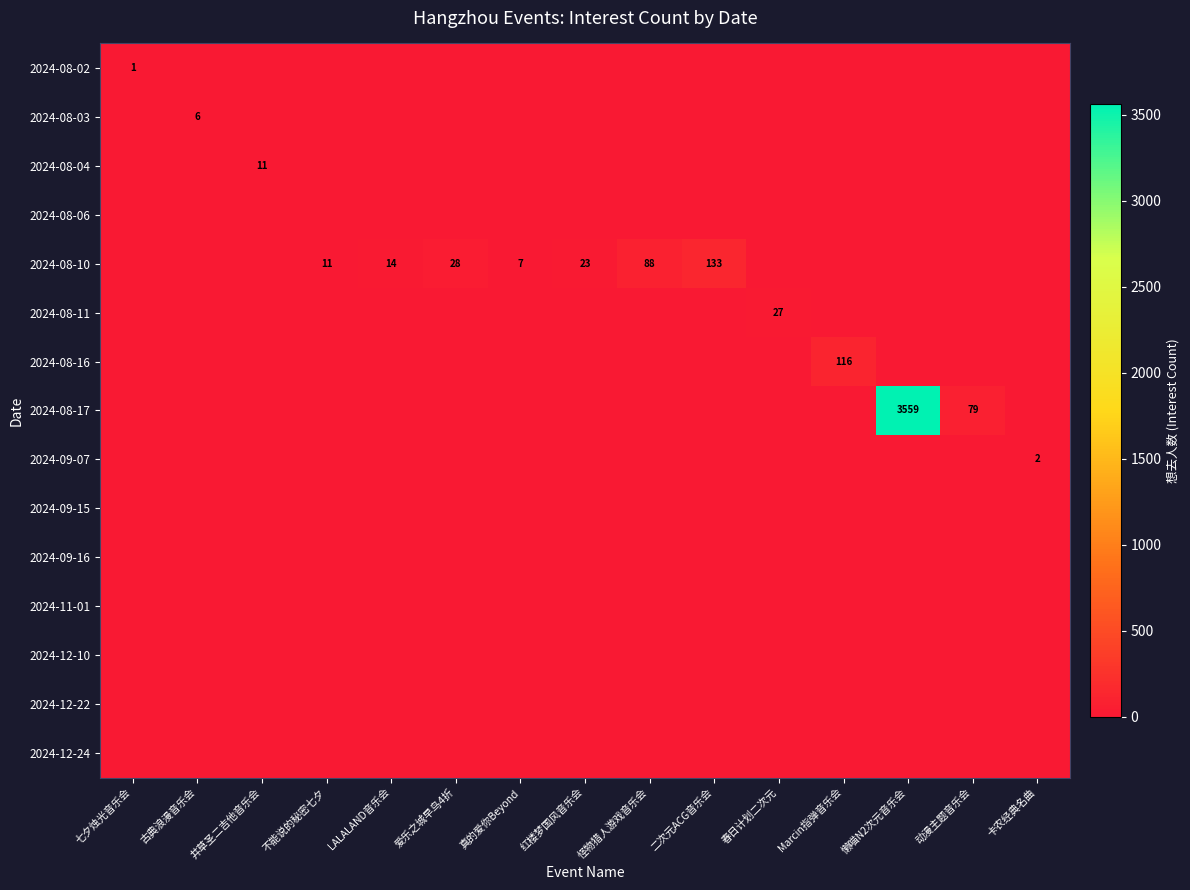

What is the total value across all series at 古典浪漫音乐会?

6